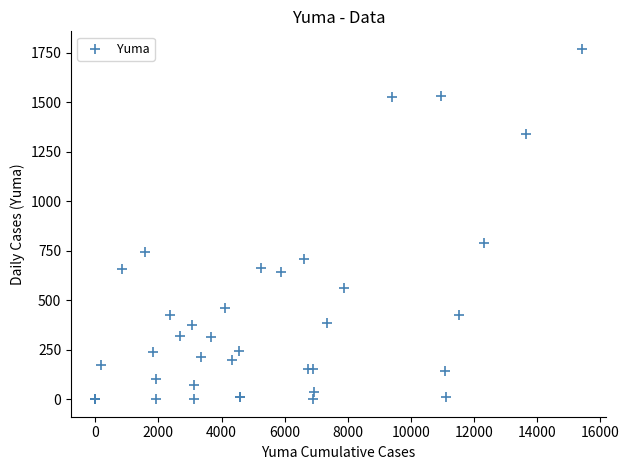

What Y value in the scatter plot is closest to 885?

789